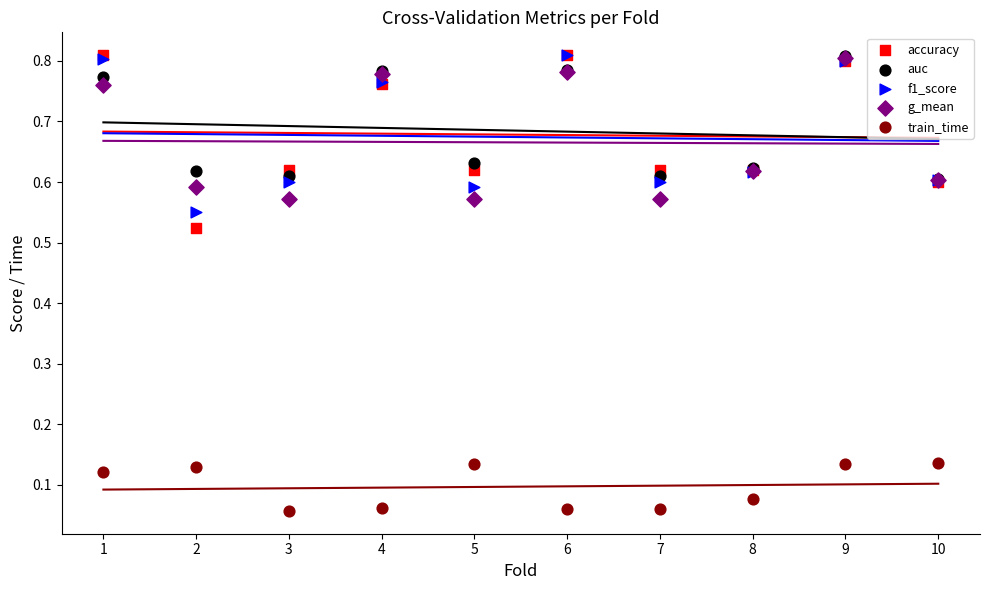

What are all the series names shown in the legend?

accuracy, auc, f1_score, g_mean, train_time